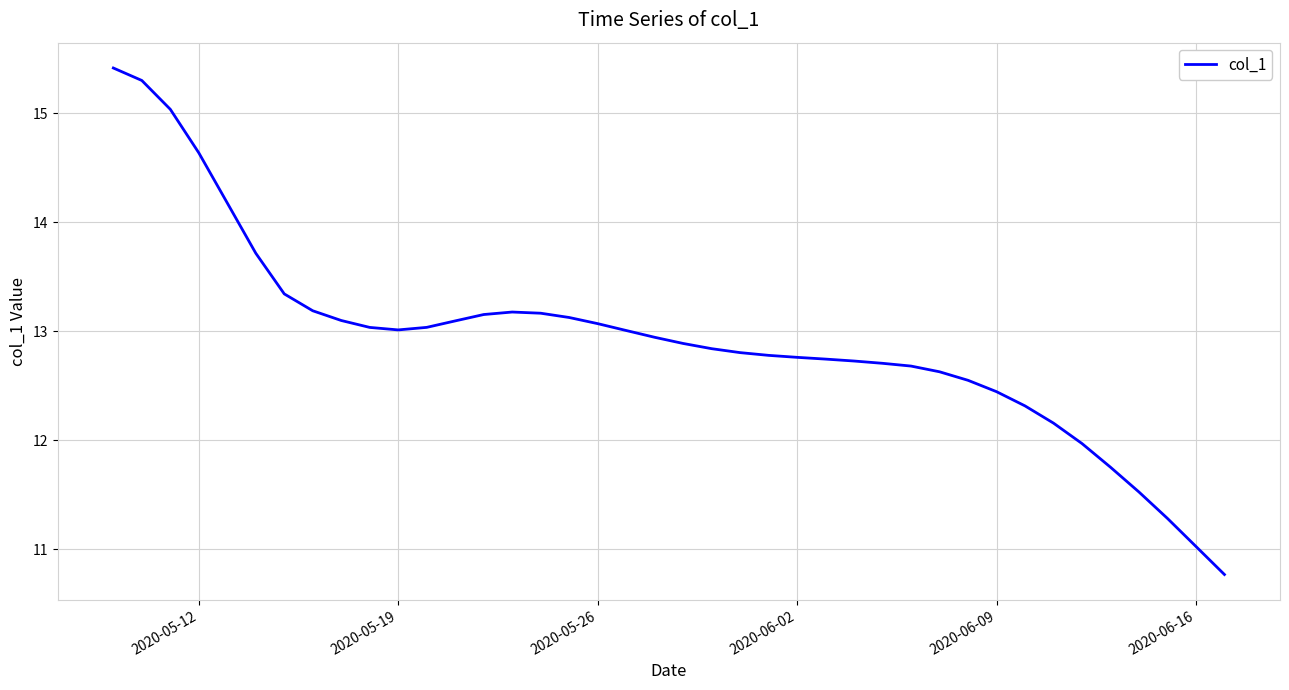

What is the minimum value shown in the chart?

10.8